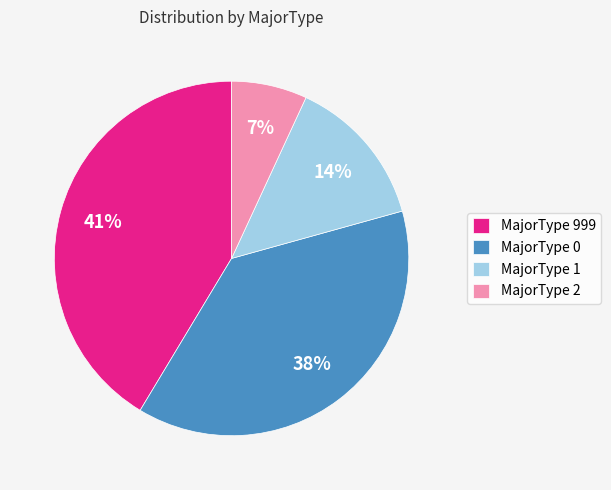

To the nearest percent, what is the difference between the largest and smallest slice percentages?

34%